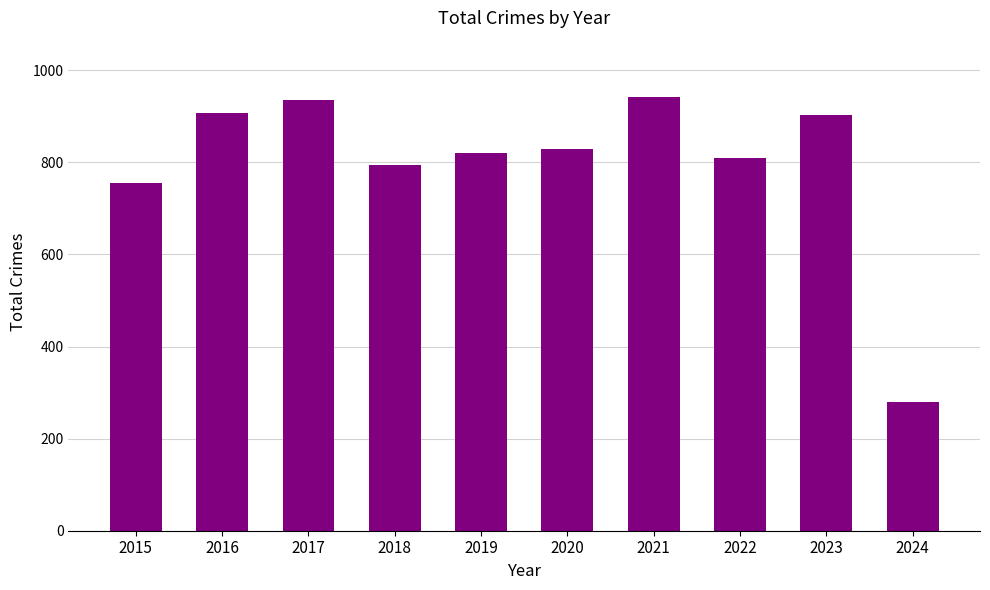

What is the difference between the values at 2024 and 2019?

541